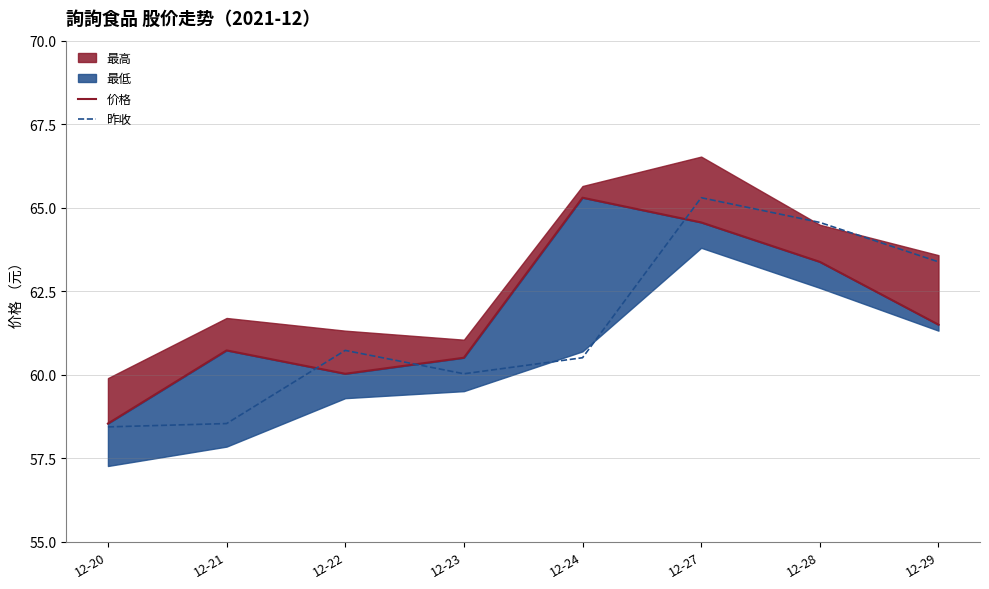

List the labels in order of 昨收 value, largest first.

12-27, 12-28, 12-29, 12-22, 12-24, 12-23, 12-21, 12-20